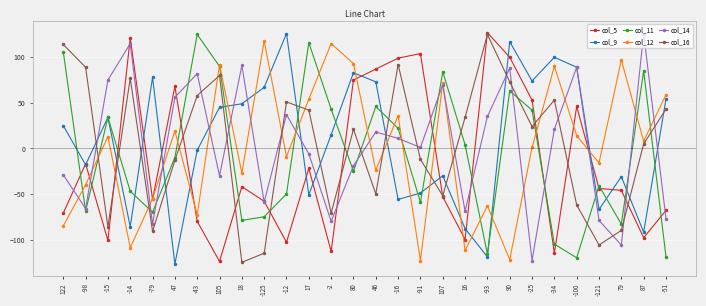

Is it true that col_11 equals 133 at 107?

False